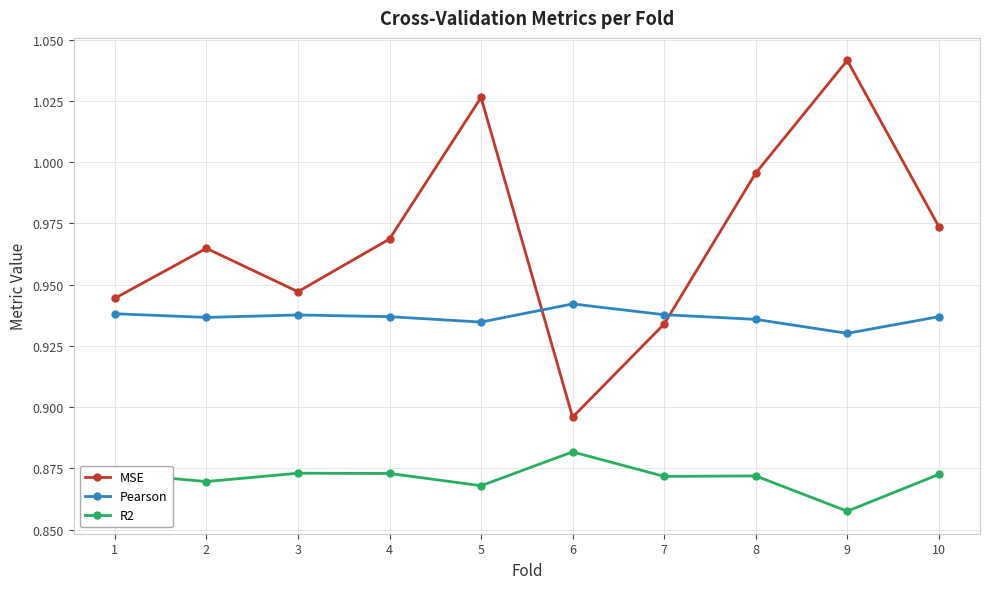

True or false: R2 has more than 1 points higher than both neighbors.

True